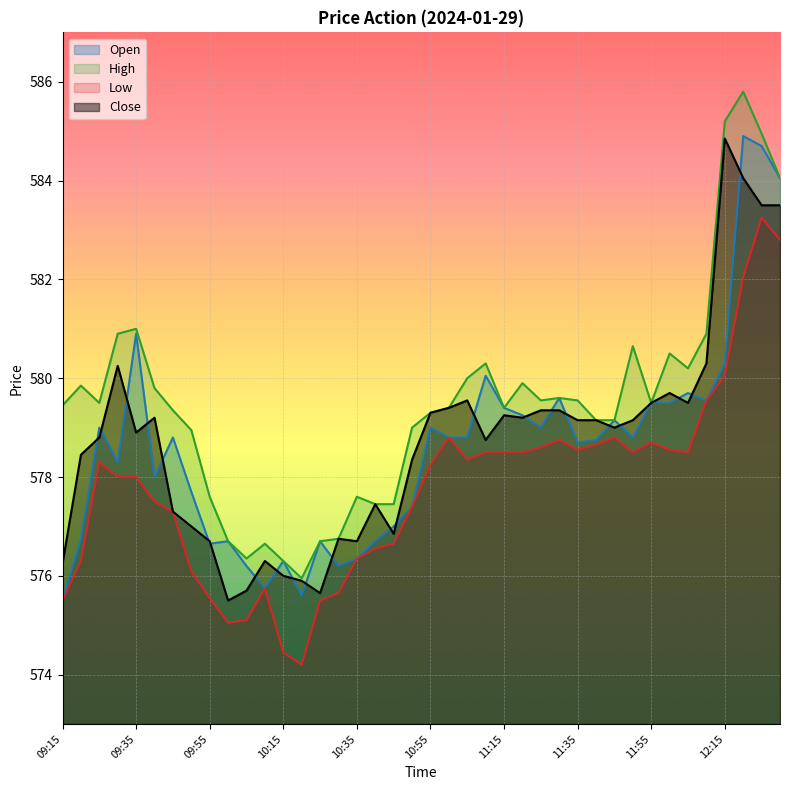

Reading left to right, extract all data points from this chart.

Open: 09:15=575.5	09:20=576.8	09:25=579.0	09:30=578.3	09:35=580.9	09:40=578.0	09:45=578.8	09:50=577.7	09:55=576.6	10:00=576.7	10:05=576.2	10:10=575.8	10:15=576.3	10:20=575.6	10:25=576.7	10:30=576.2	10:35=576.4	10:40=576.7	10:45=577.0	10:50=577.4	10:55=579.0	11:00=578.8	11:05=578.8	11:10=580.0	11:15=579.4	11:20=579.2	11:25=579.0	11:30=579.6	11:35=578.7	11:40=578.8	11:45=579.1	11:50=578.8	11:55=579.5	12:00=579.5	12:05=579.7	12:10=579.5	12:15=580.3	12:20=584.9	12:25=584.7	12:30=584.0
High: 09:15=579.5	09:20=579.9	09:25=579.5	09:30=580.9	09:35=581.0	09:40=579.8	09:45=579.4	09:50=579.0	09:55=577.6	10:00=576.7	10:05=576.4	10:10=576.6	10:15=576.3	10:20=576.0	10:25=576.7	10:30=576.8	10:35=577.6	10:40=577.5	10:45=577.5	10:50=579.0	10:55=579.3	11:00=579.4	11:05=580.0	11:10=580.3	11:15=579.4	11:20=579.9	11:25=579.5	11:30=579.6	11:35=579.5	11:40=579.1	11:45=579.1	11:50=580.6	11:55=579.5	12:00=580.5	12:05=580.2	12:10=580.9	12:15=585.2	12:20=585.8	12:25=585.0	12:30=584.0
Low: 09:15=575.5	09:20=576.3	09:25=578.3	09:30=578.0	09:35=578.0	09:40=577.5	09:45=577.3	09:50=576.1	09:55=575.5	10:00=575.0	10:05=575.1	10:10=575.8	10:15=574.5	10:20=574.2	10:25=575.5	10:30=575.6	10:35=576.4	10:40=576.5	10:45=576.6	10:50=577.4	10:55=578.2	11:00=578.8	11:05=578.4	11:10=578.5	11:15=578.5	11:20=578.5	11:25=578.6	11:30=578.8	11:35=578.5	11:40=578.6	11:45=578.8	11:50=578.5	11:55=578.7	12:00=578.5	12:05=578.5	12:10=579.5	12:15=580.0	12:20=582.0	12:25=583.2	12:30=582.8
Close: 09:15=576.2	09:20=578.5	09:25=578.8	09:30=580.2	09:35=578.9	09:40=579.2	09:45=577.3	09:50=577.0	09:55=576.7	10:00=575.5	10:05=575.7	10:10=576.3	10:15=576.0	10:20=575.9	10:25=575.6	10:30=576.8	10:35=576.7	10:40=577.5	10:45=576.9	10:50=578.4	10:55=579.3	11:00=579.4	11:05=579.5	11:10=578.8	11:15=579.2	11:20=579.2	11:25=579.4	11:30=579.4	11:35=579.1	11:40=579.1	11:45=579.0	11:50=579.1	11:55=579.5	12:00=579.7	12:05=579.5	12:10=580.3	12:15=584.9	12:20=584.0	12:25=583.5	12:30=583.5